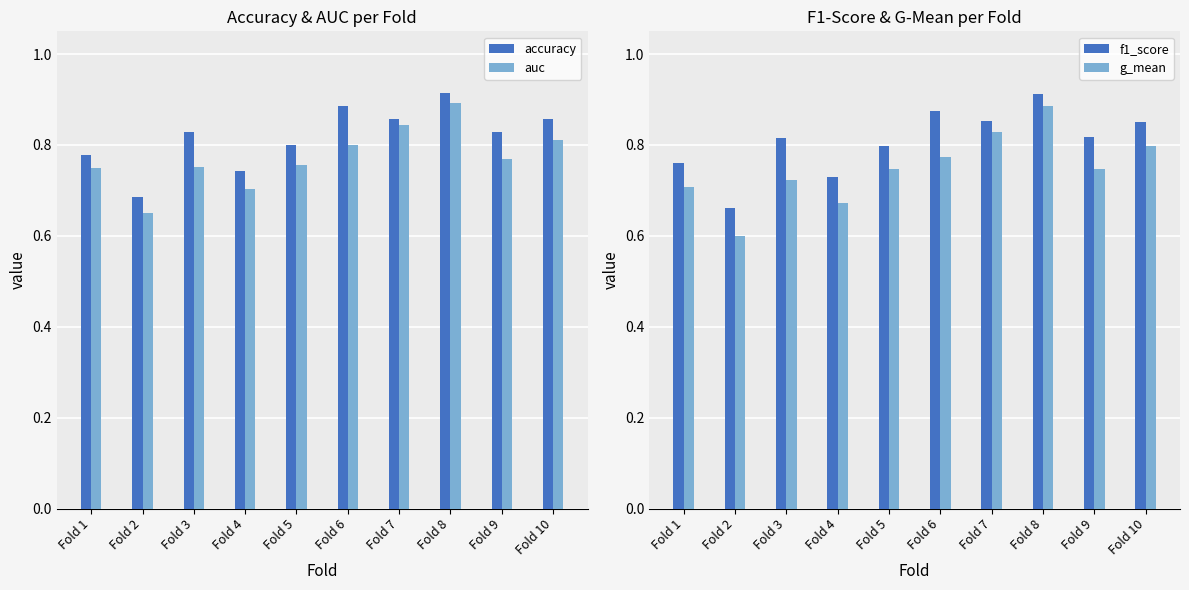

Does the chart contain any negative values?

No